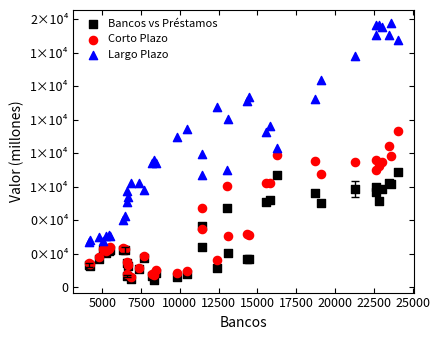

What are all the series names shown in the legend?

Bancos vs Préstamos, Corto Plazo, Largo Plazo